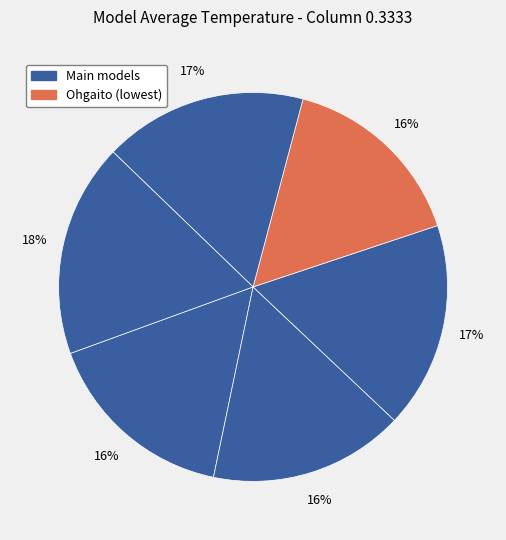

How many segments does this pie chart have?

6